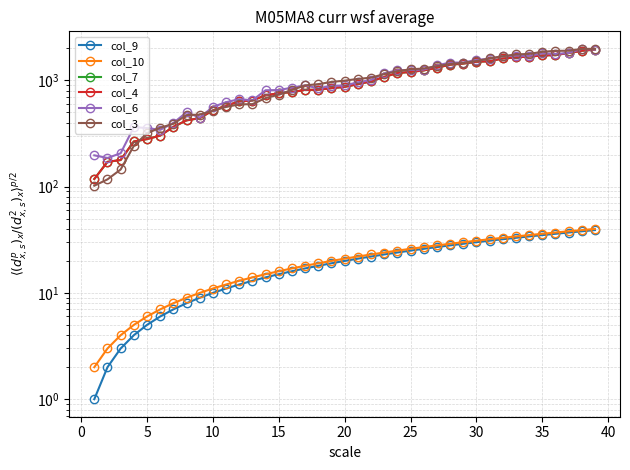

What is the value of the col_3 point at the 6th from the left?

358